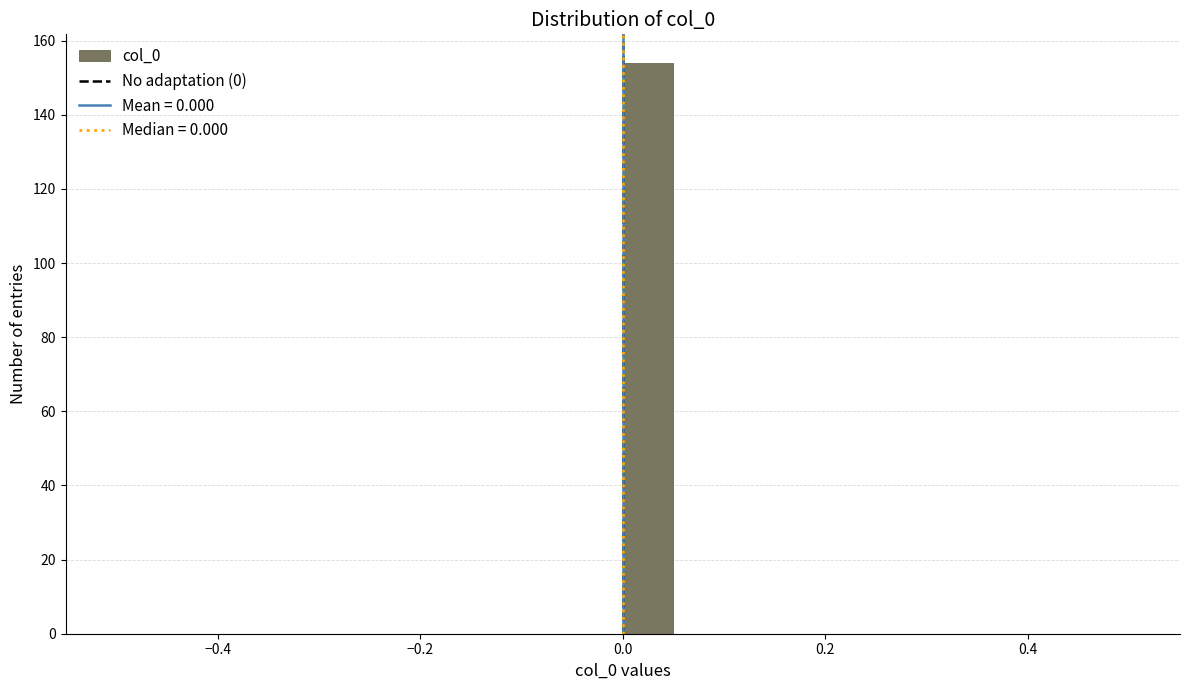

Around what value on the x-axis is the tallest bar? Give the approximate position of its centre, as read against the axis.

0.02